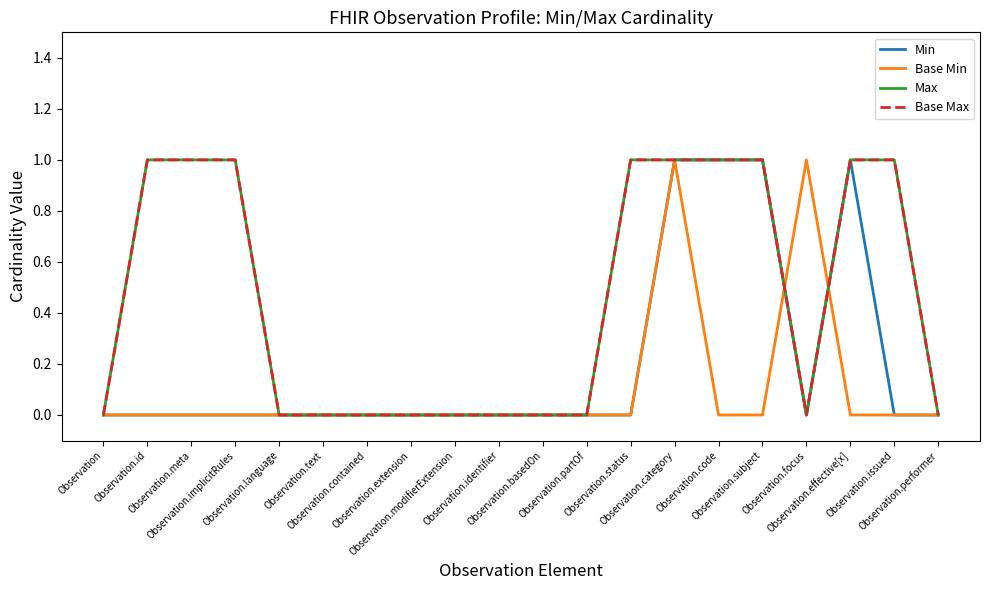

What is the difference between the Base Min values at Observation.code and Observation.focus?

1